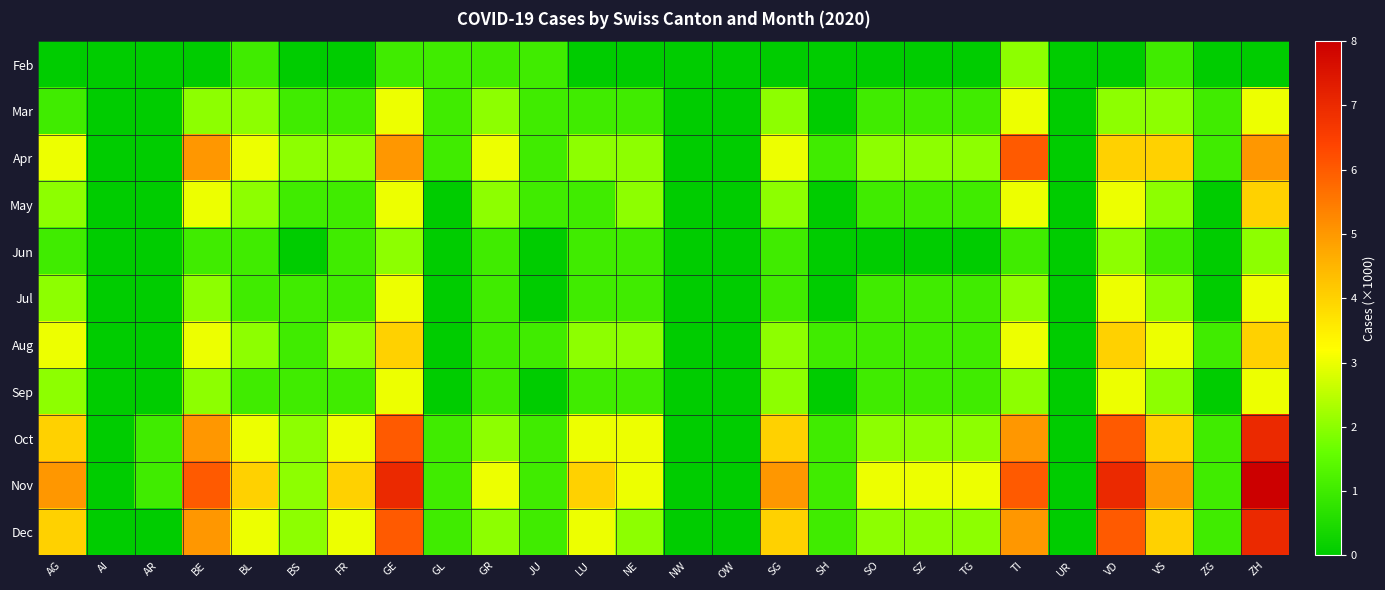

Count the number of data series in this chart.

11